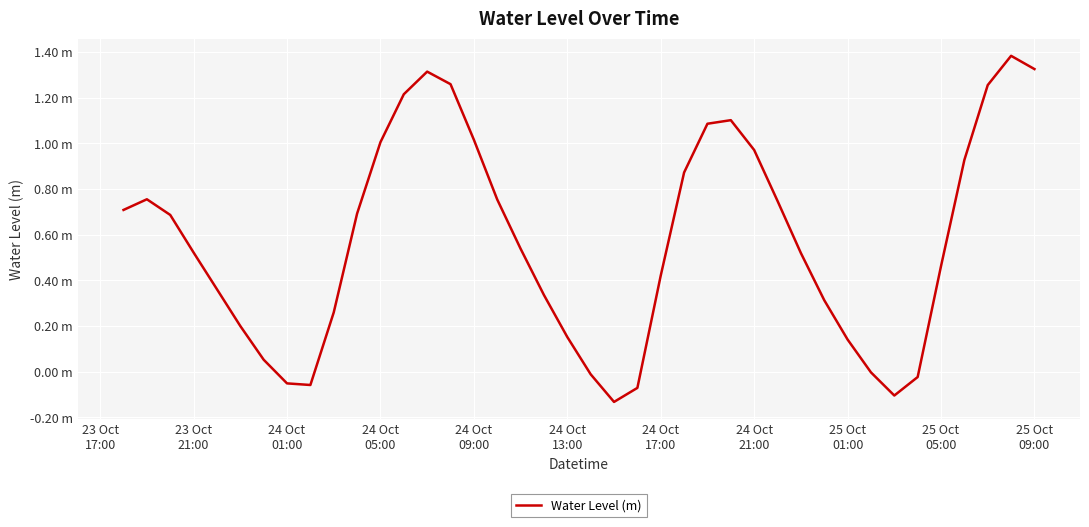

Is this an area chart (filled region under the line)?

No